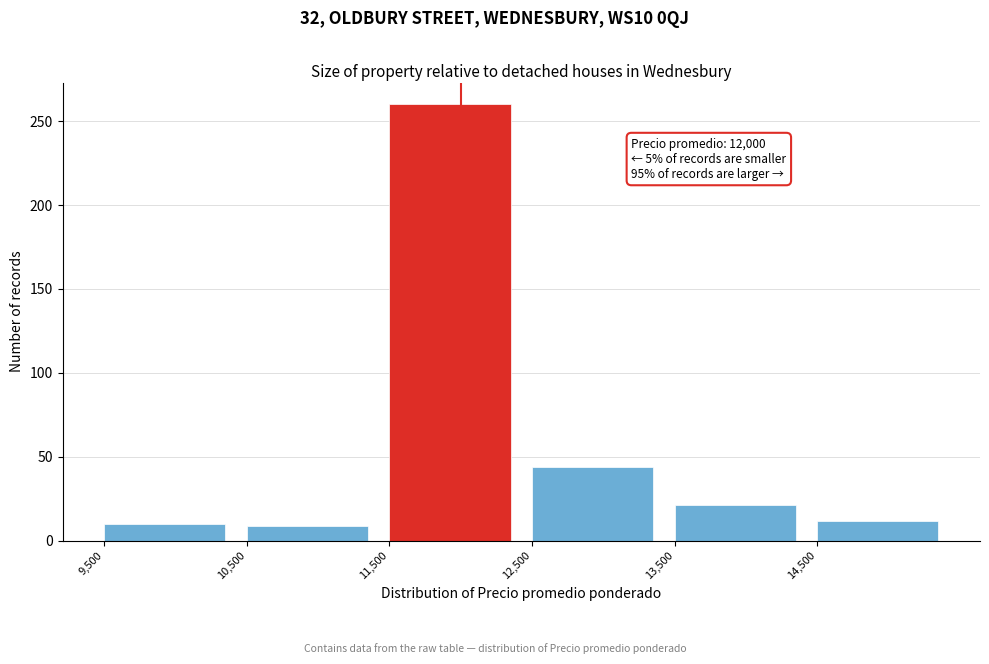

Which range on the x-axis has the tallest bar?

11500 to 12500